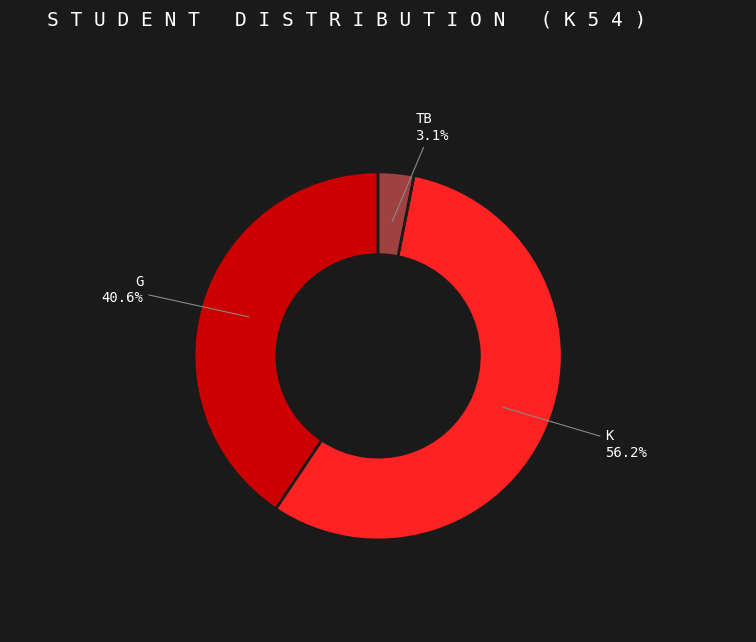

Does any single category account for the majority?

Yes